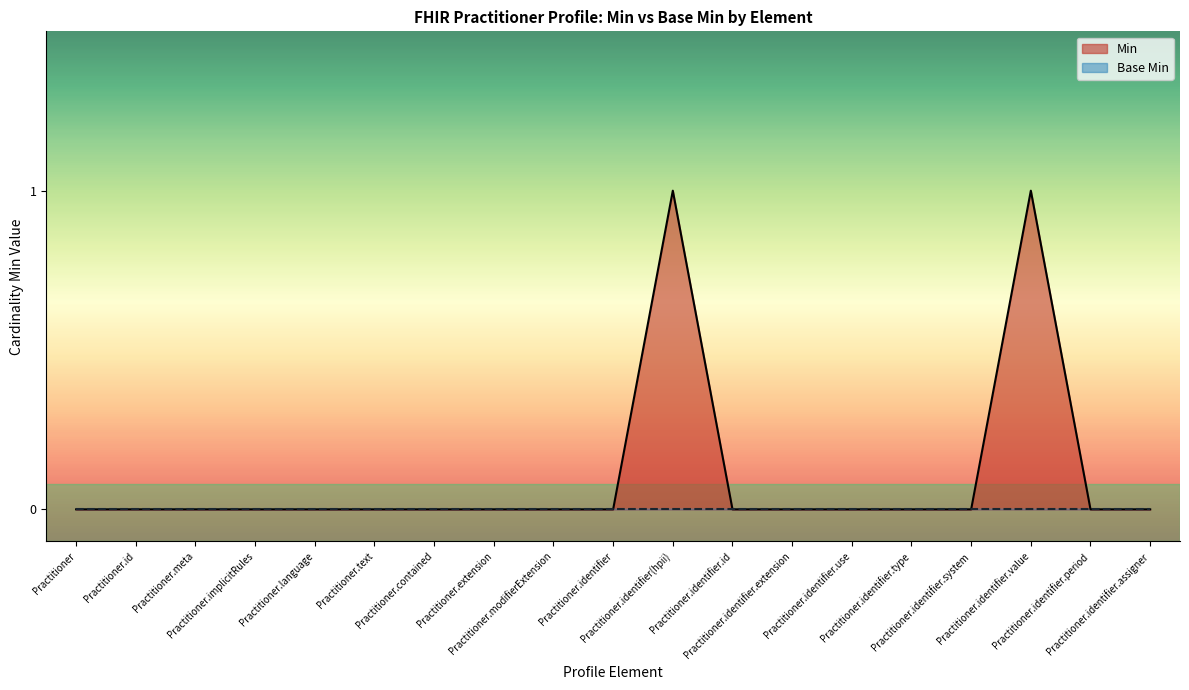

What is the difference between the second highest and second lowest values?

1